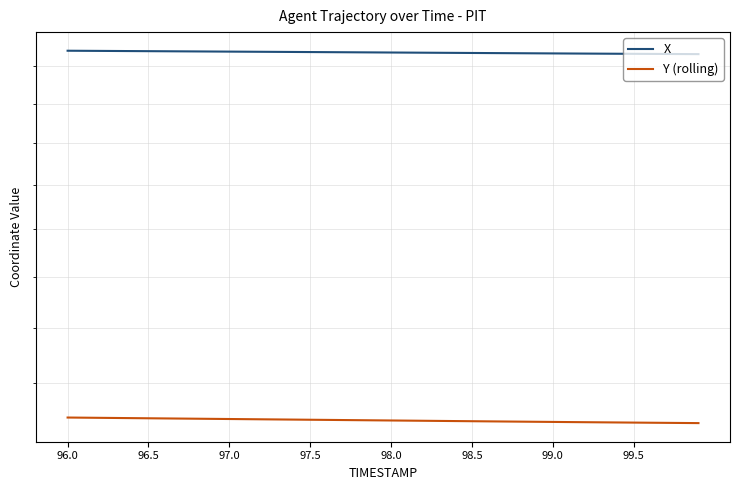

Is the value of Y (rolling) at 22 greater than the value of X at 12?

No